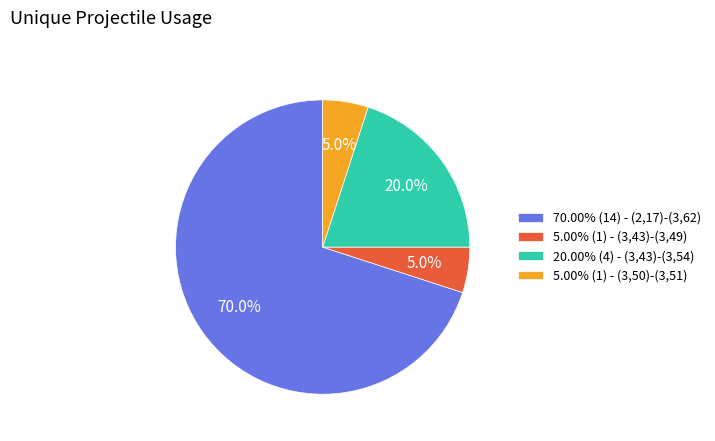

Do 20.00% (4) - (3,43)-(3,54) and 70.00% (14) - (2,17)-(3,62) together represent more than half of the pie?

Yes